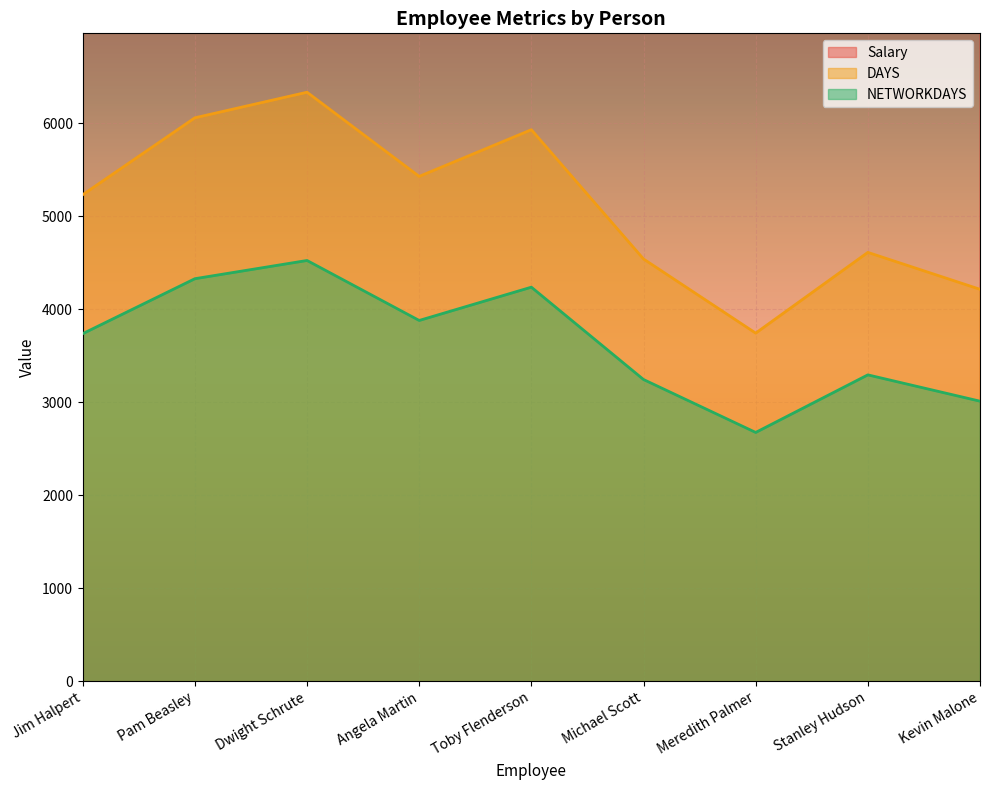

How many distinct data groups are displayed?

3